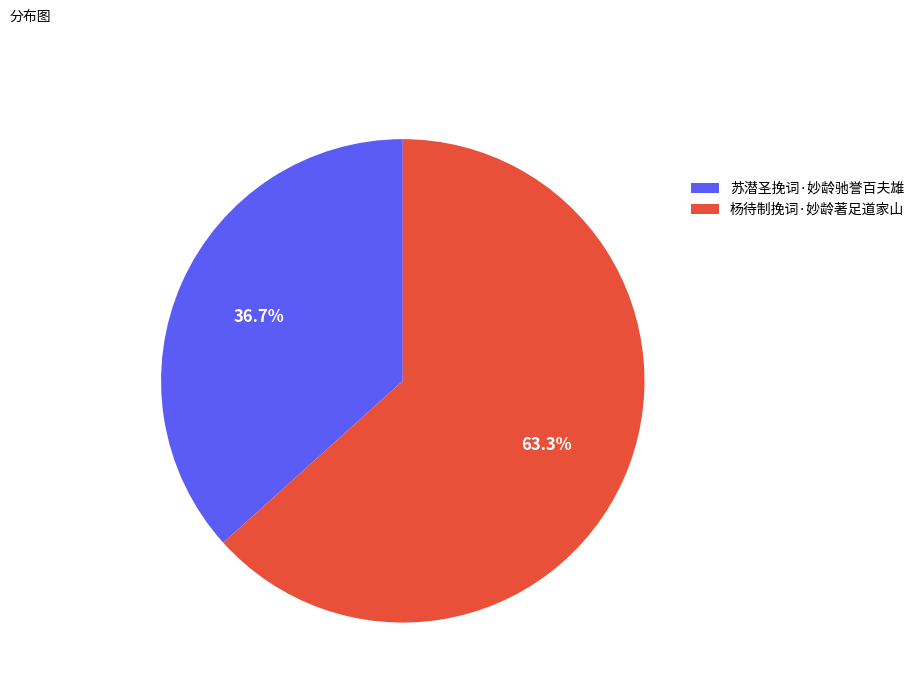

To the nearest percent, what is the average slice percentage?

50%